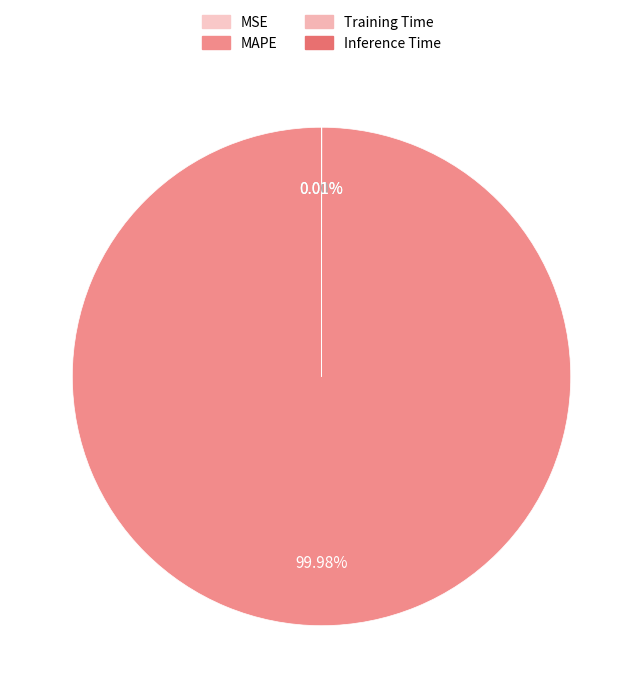

True or false: MAPE accounts for 89% of the total.

False